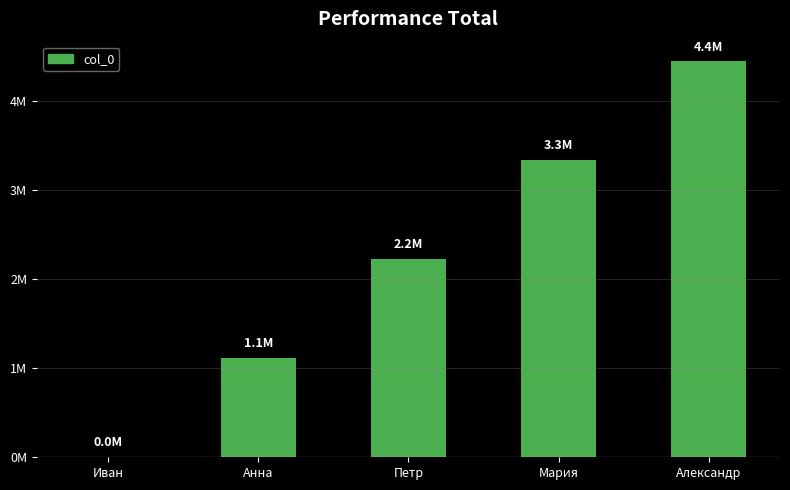

How many positive values are there?

4